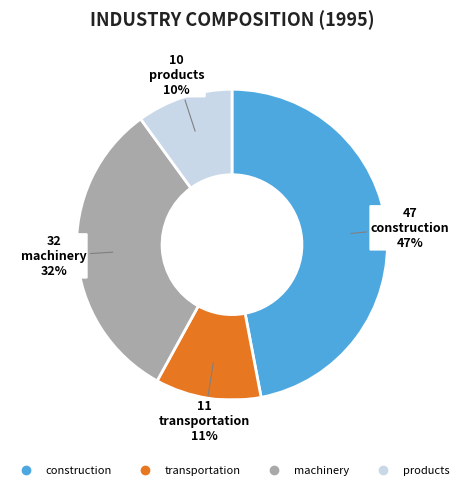

To the nearest percent, what percentage of the pie is construction?

47%